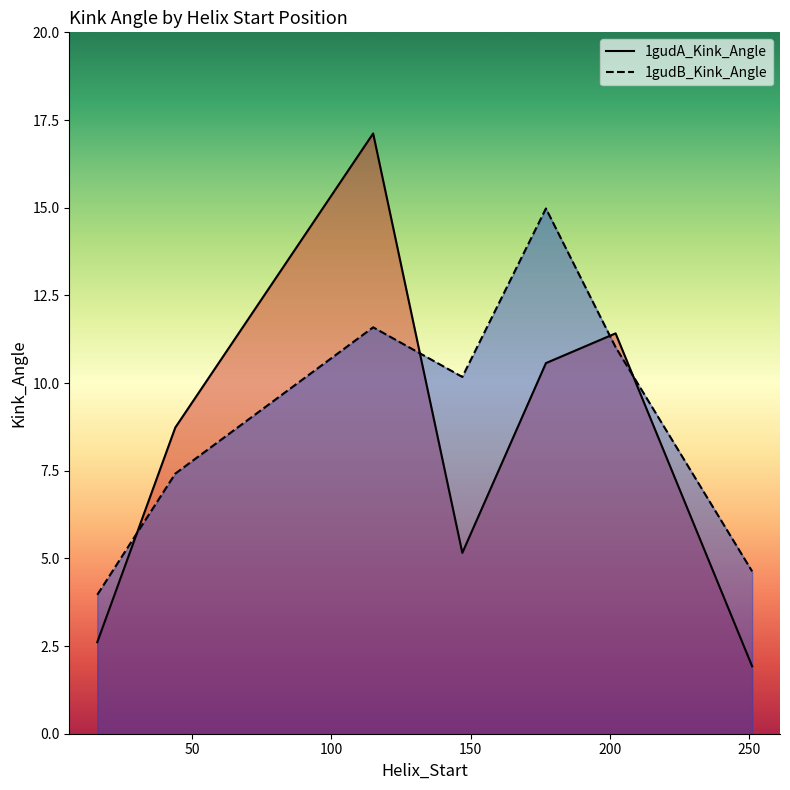

What is the maximum value for 1gudA_Kink_Angle?

17.1